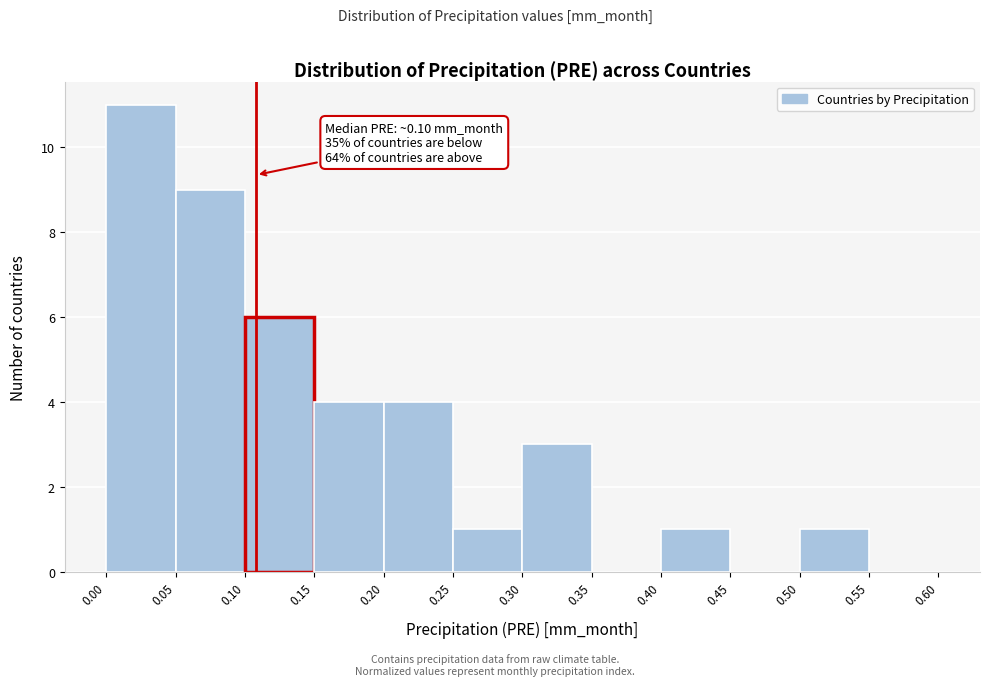

Which range on the x-axis has the tallest bar?

0.00 to 0.05